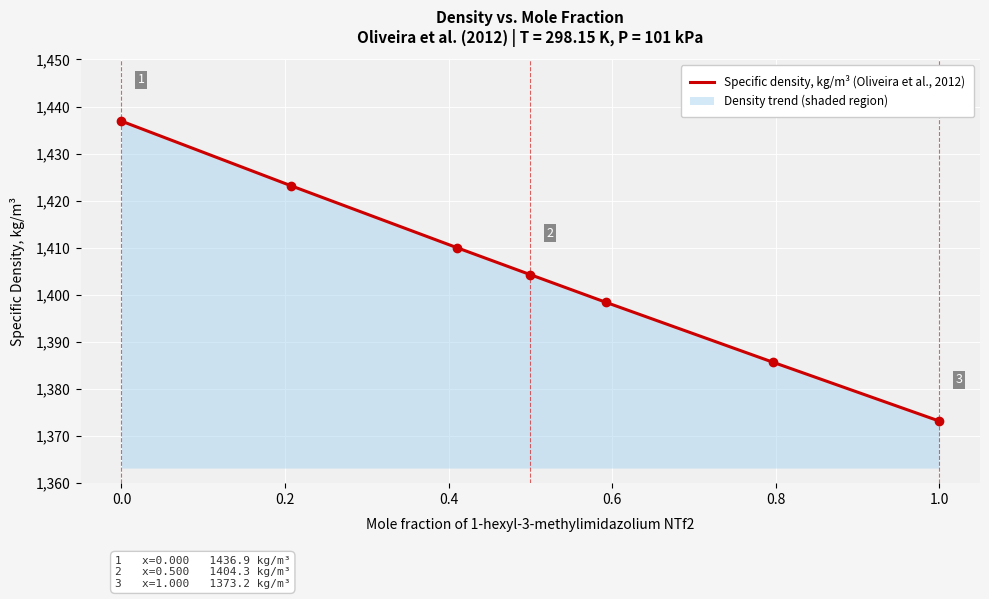

How many data points are less than 1404?

3